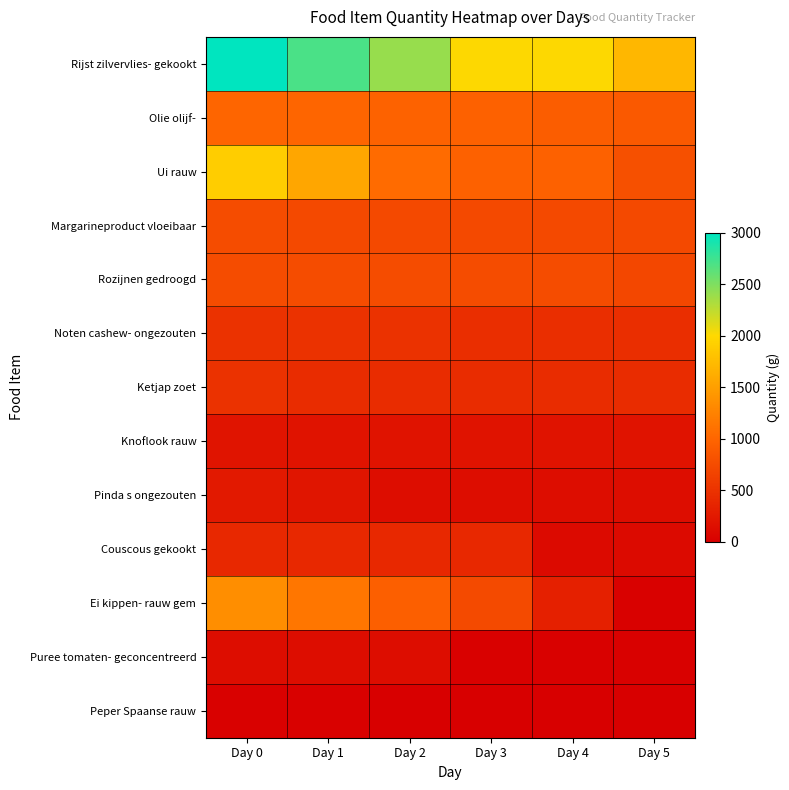

What is the spread (max minus min) of values at Day 5?

1706.8